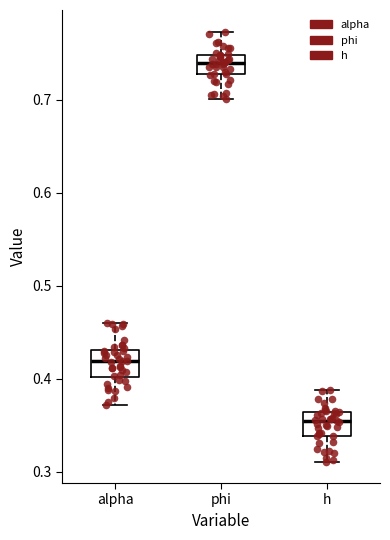

Reading left to right, read every box against the y-axis: the position of its median line, the range the box covers, and the ends of its whiskers. The values are not printed on the chart, so give them approximately, as read against the axis.

alpha: median 0.42, box 0.40 to 0.43, whiskers 0.37 to 0.46
phi: median 0.74, box 0.73 to 0.75, whiskers 0.70 to 0.77
h: median 0.35, box 0.34 to 0.36, whiskers 0.31 to 0.39